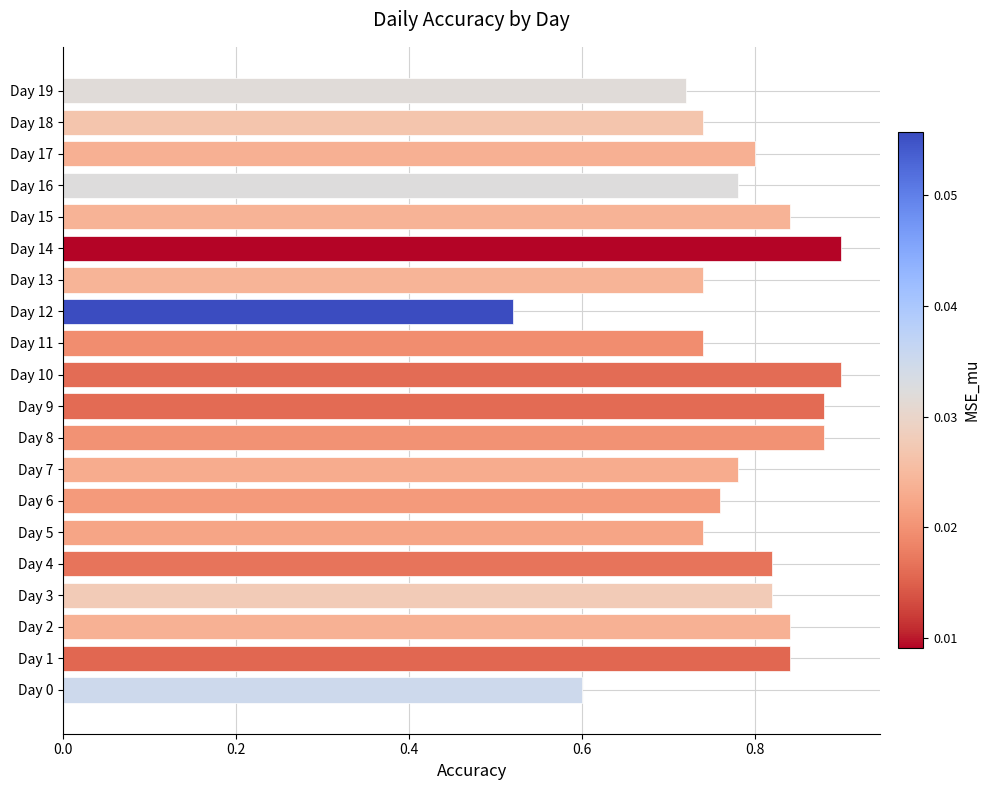

Is it true that the value at Day 3 is 1.1?

False